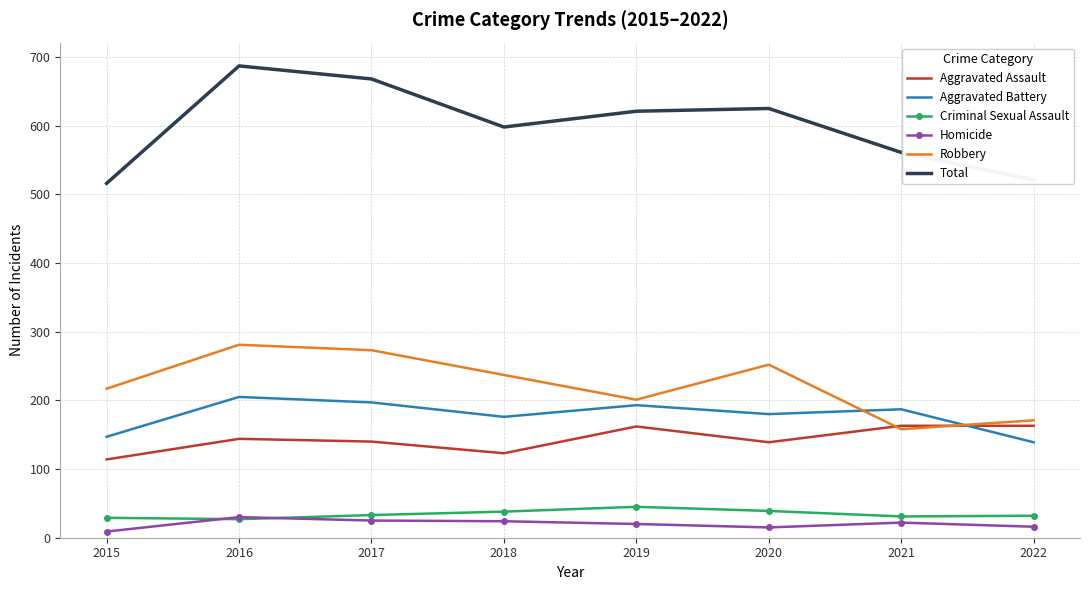

Read the Aggravated Assault value at 2020.

139